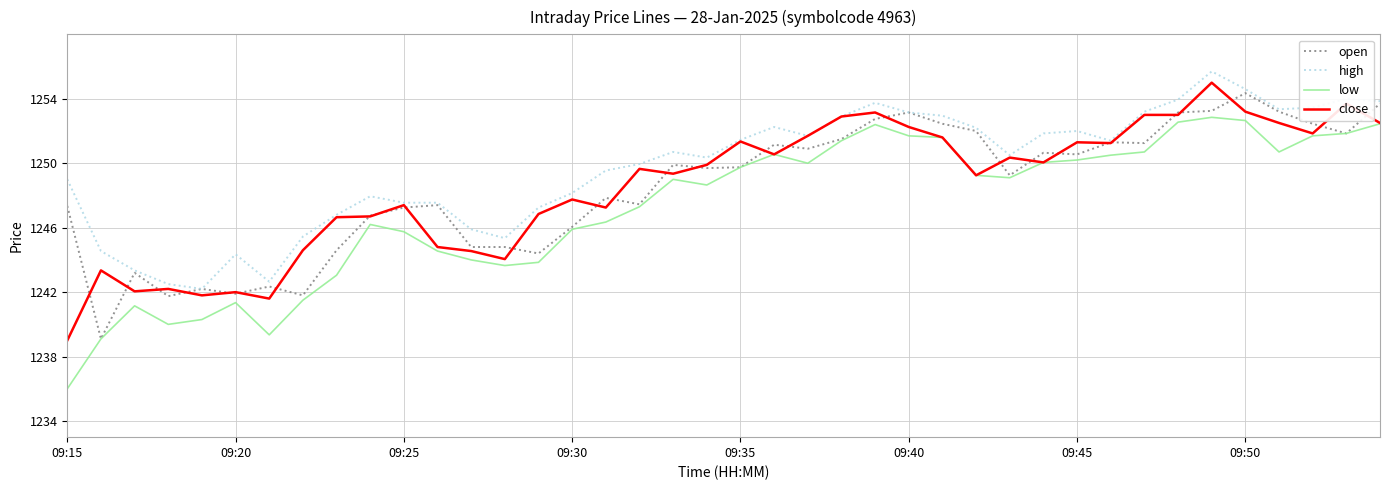

What is the lowest value of the open series?

1239.1